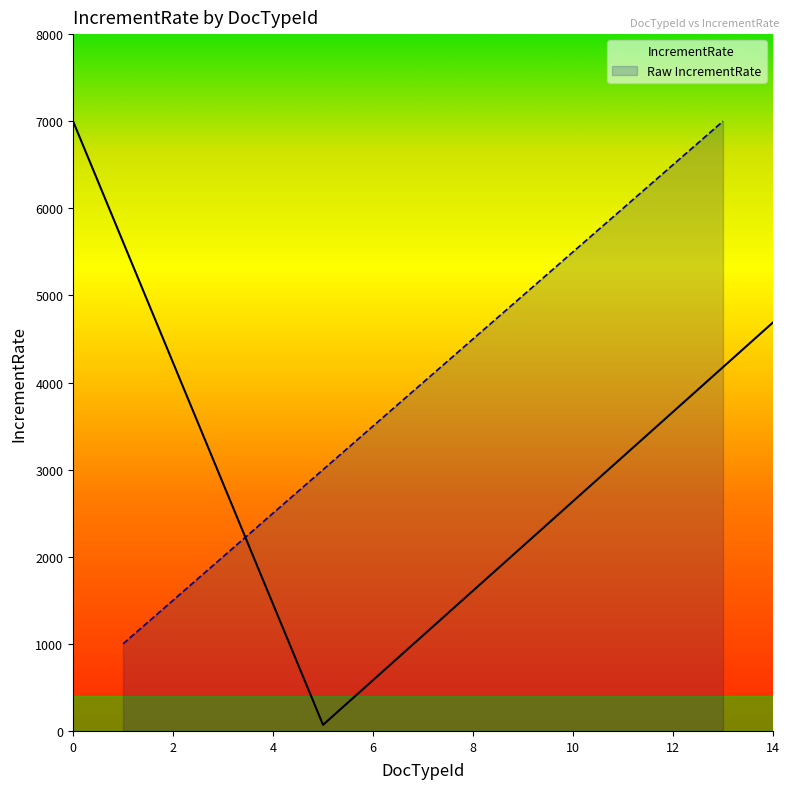

Rank the categories by value from lowest to highest.

1, 2, 3, 4, 5, 6, 7, 8, 9, 10, 11, 12, 13